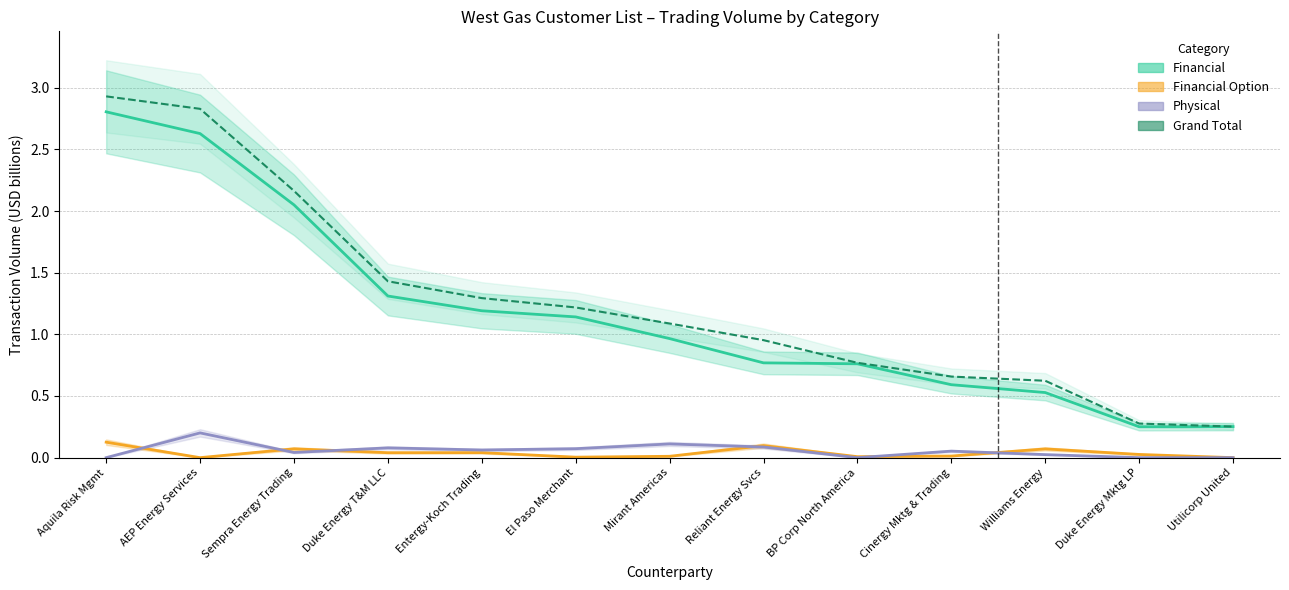

Is the value of Grand Total at BP Corp North America greater than the value of Financial Option at Entergy-Koch Trading?

Yes